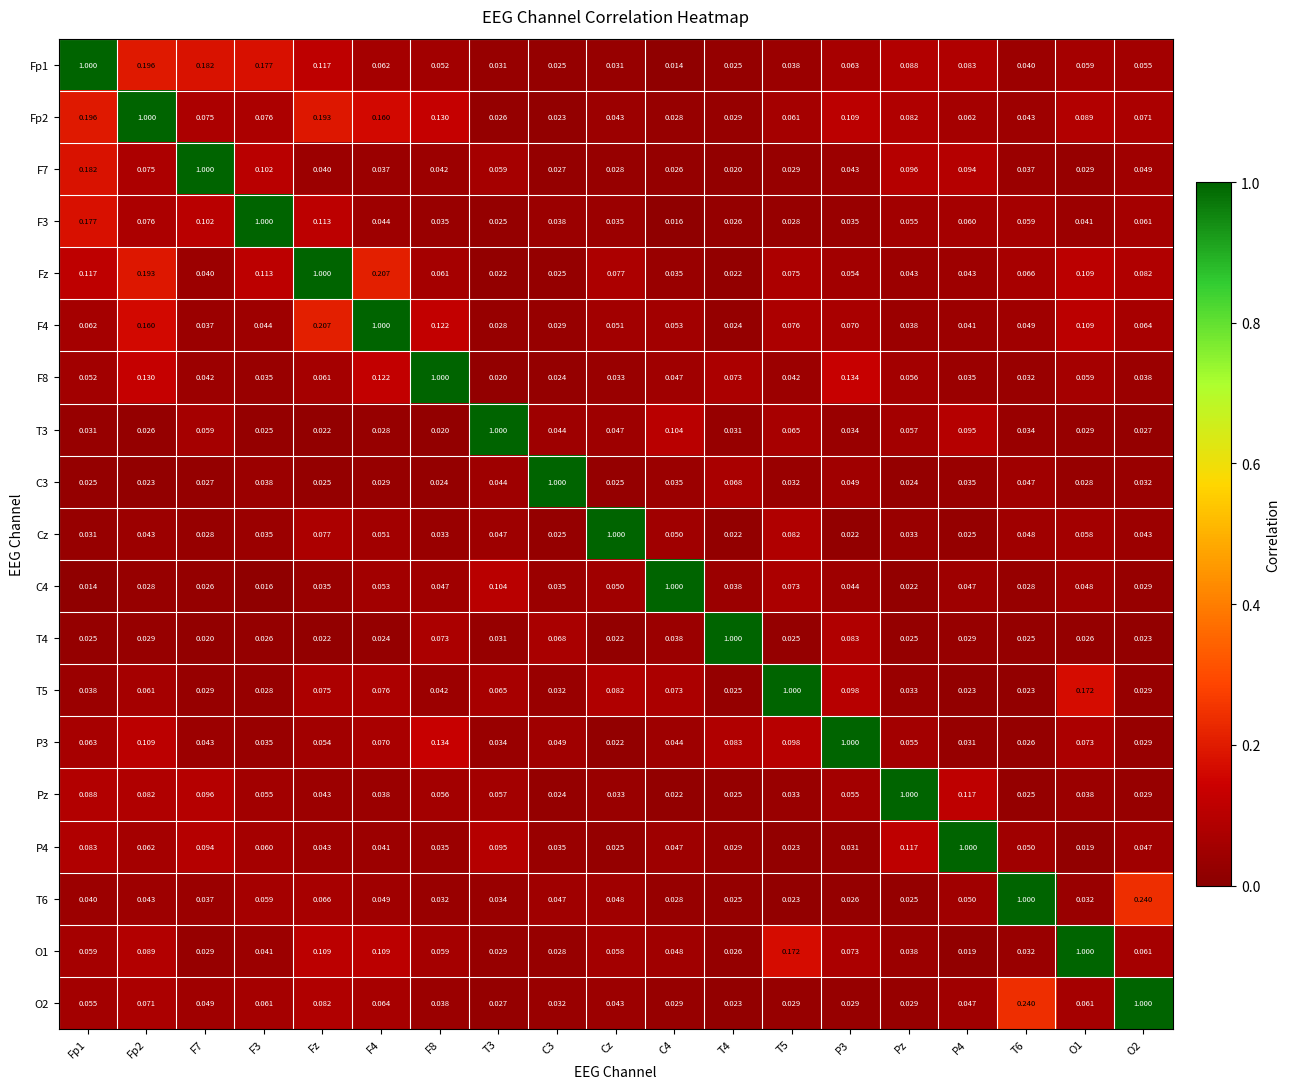

Which series has the largest total across all categories?

Fp2